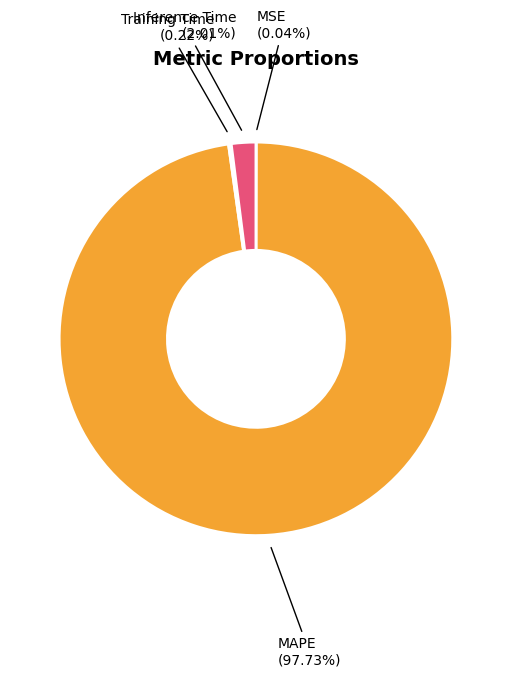

Is it true that Inference Time is 2% of the pie?

True